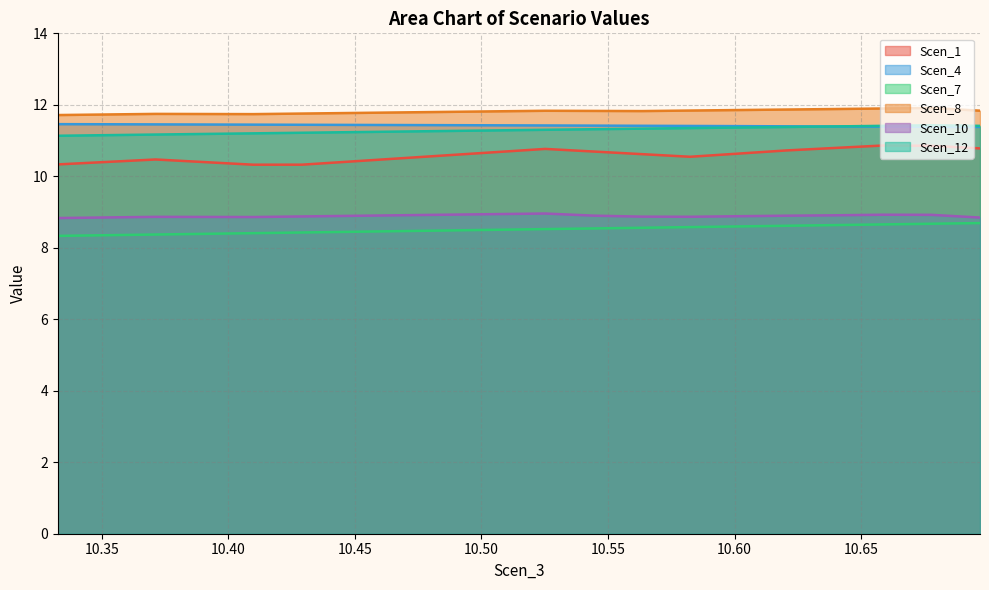

What is the value of the Scen_8 point at the 12th from the left?

11.8